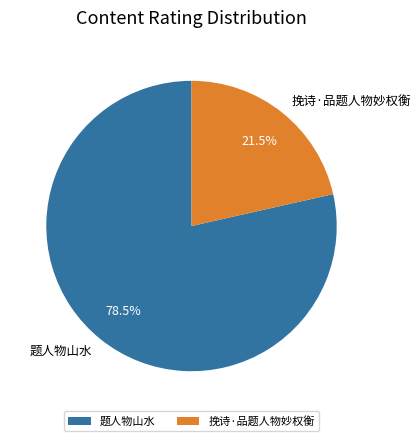

What portion of the pie excludes 题人物山水?

21.5%